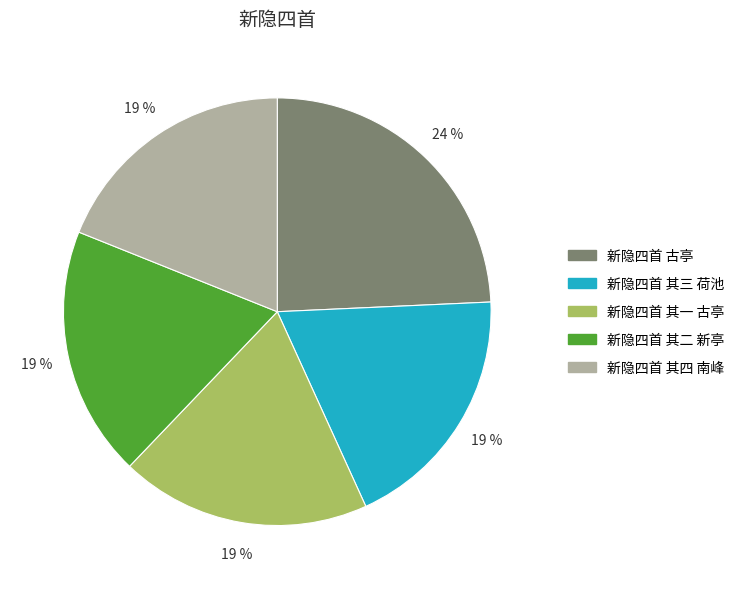

Approximately how many times larger is the value at 新隐四首 其四 南峰 compared to 新隐四首 其三 荷池?

1.0